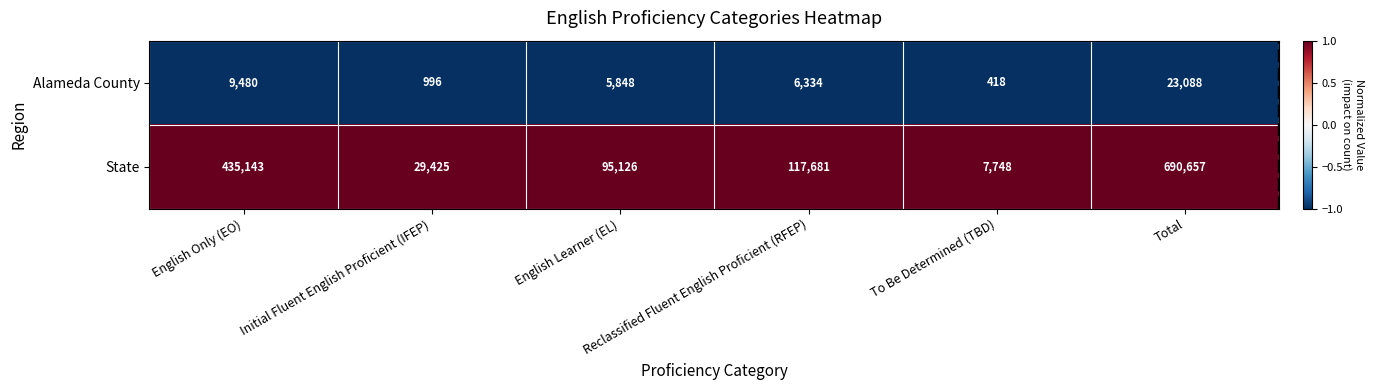

What is the greatest value displayed?

690657